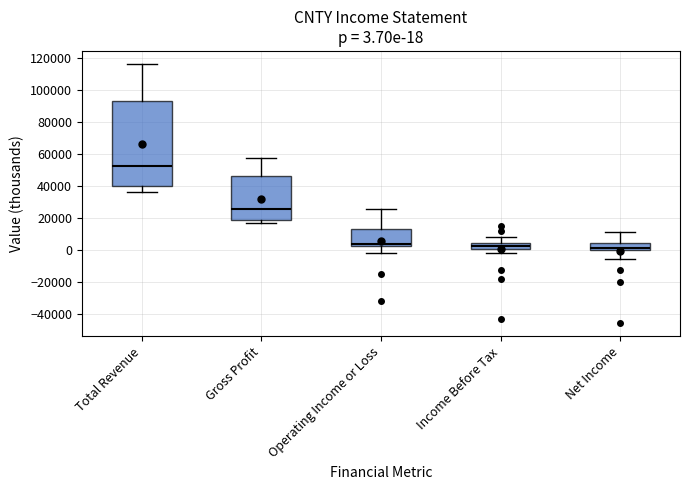

Which box is the tallest, from its lower edge to its upper edge?

Total Revenue